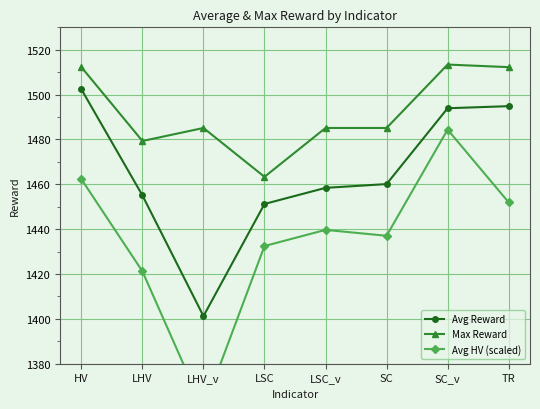

The Avg HV (scaled) series shows 684.8 at HV. True or false?

False